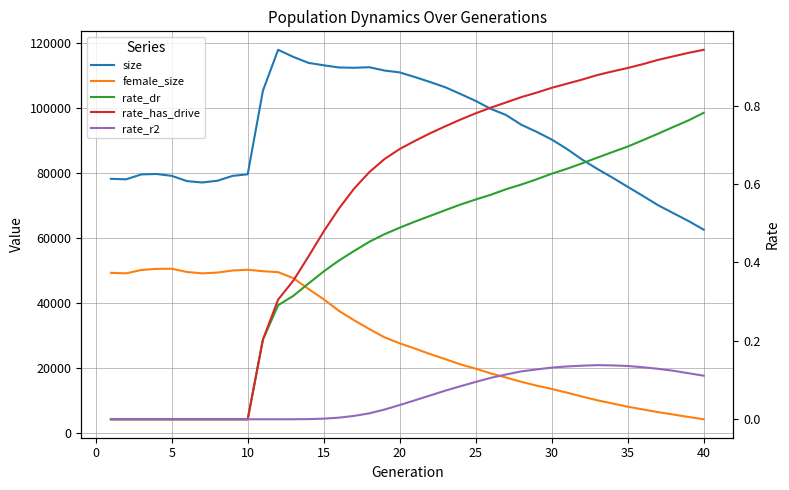

How many values in the rate_has_drive series exceed 0?

30